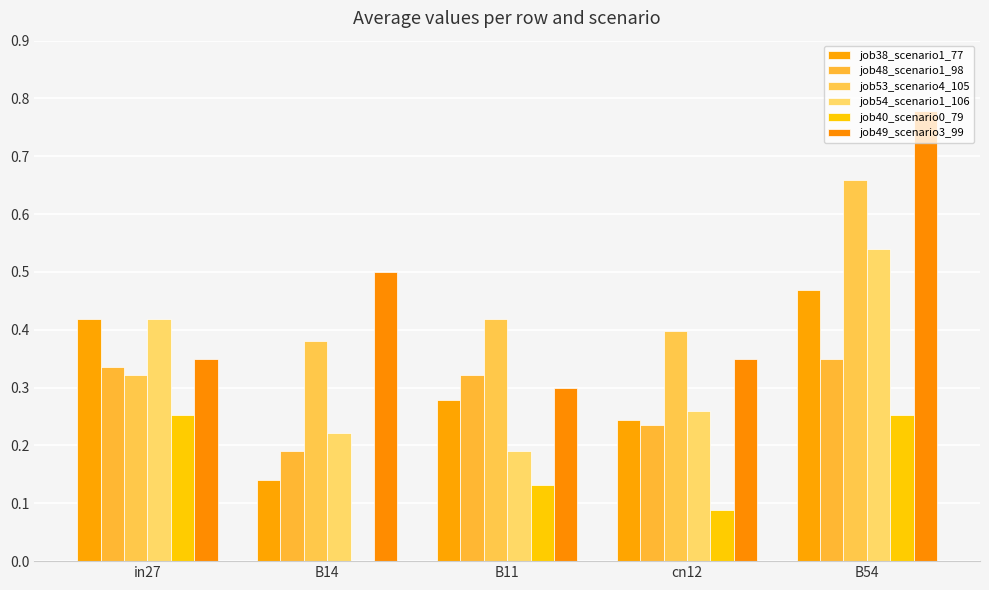

True or false: job48_scenario1_98 has a value of 0.1 at B54.

False